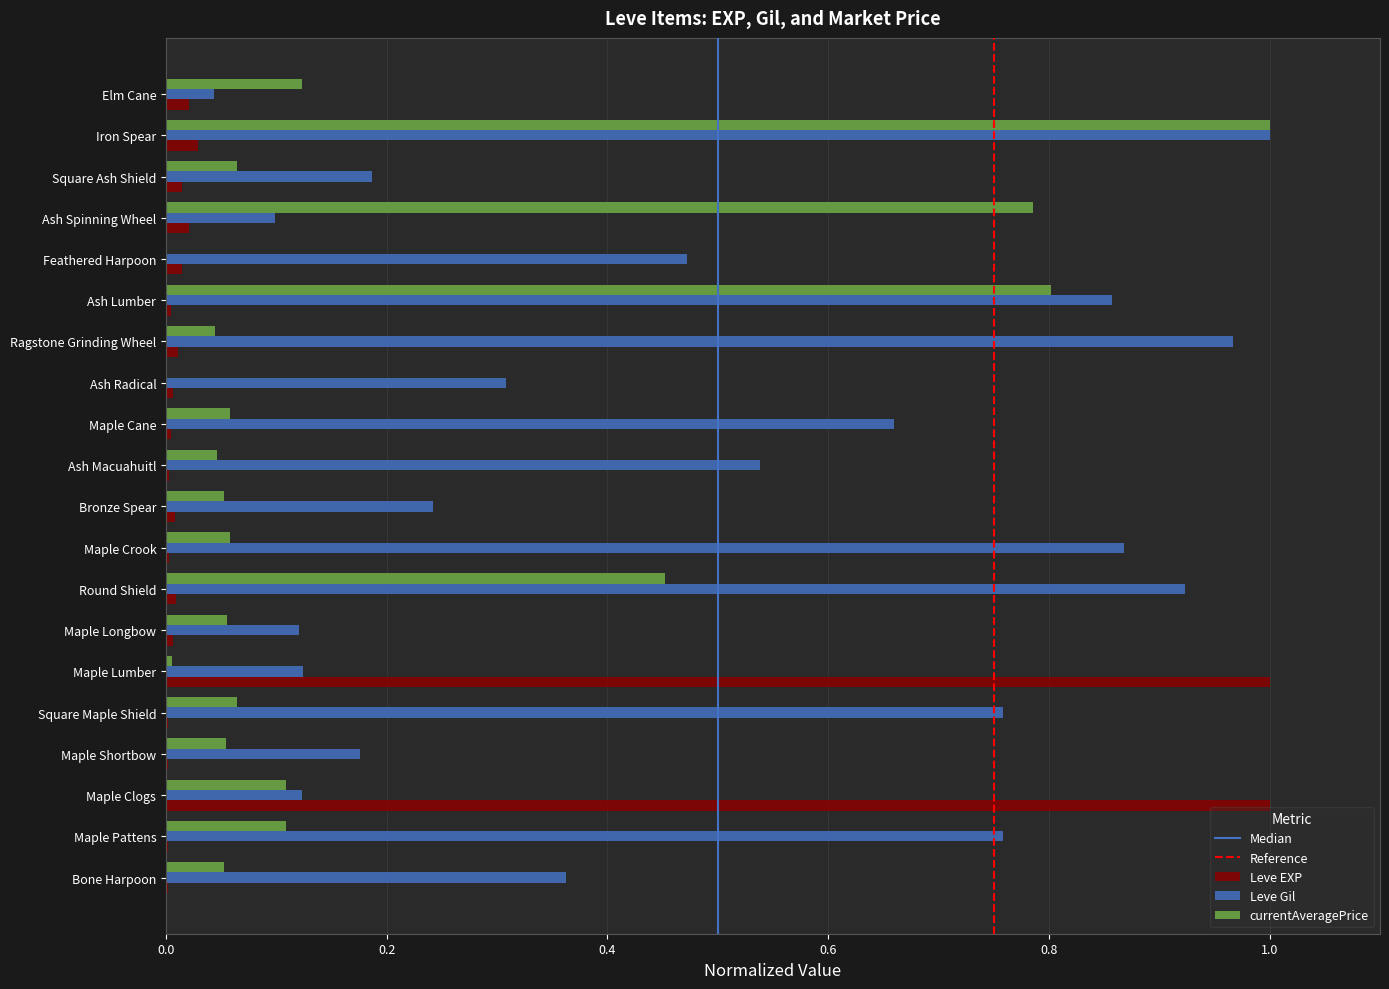

Which series changed the most between Bone Harpoon and Ash Spinning Wheel?

currentAveragePrice